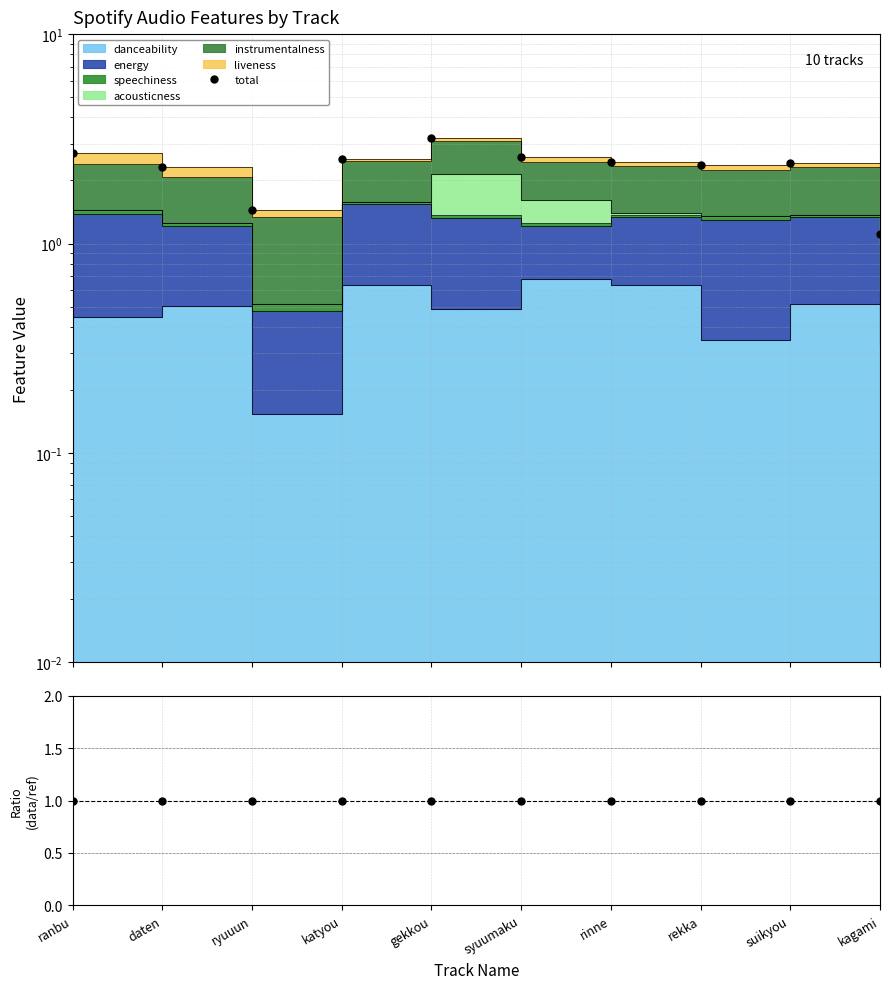

What is the maximum value for total?

3.2